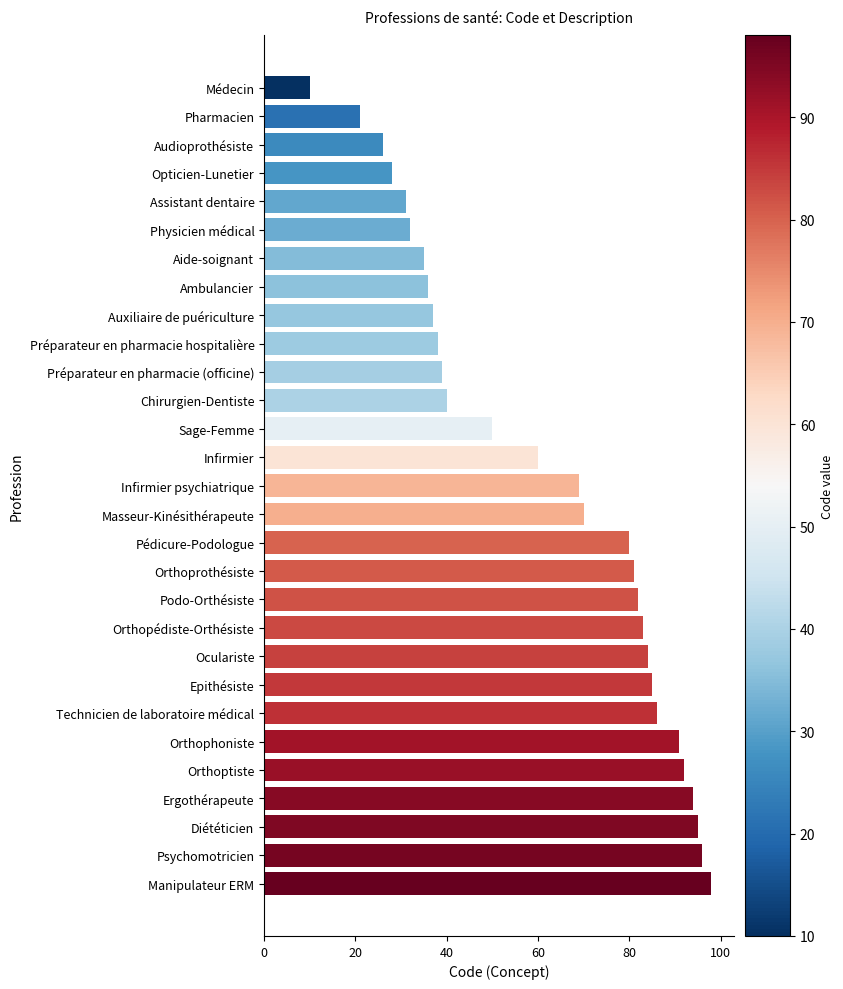

How many series are shown in this chart?

1